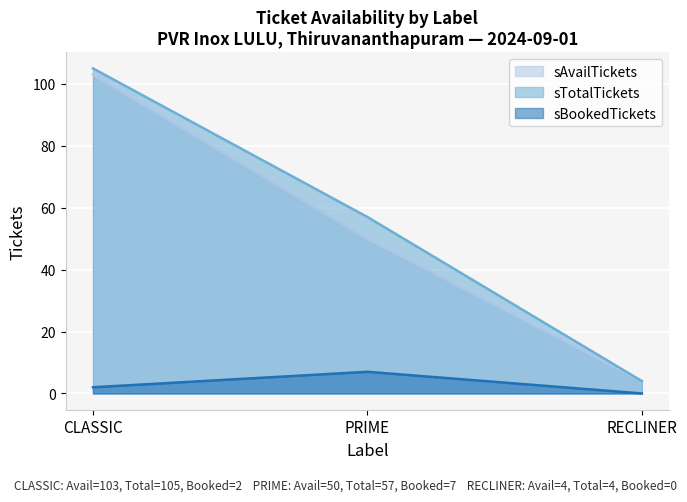

Is the value of sAvailTickets at CLASSIC greater than the value of sBookedTickets at CLASSIC?

Yes